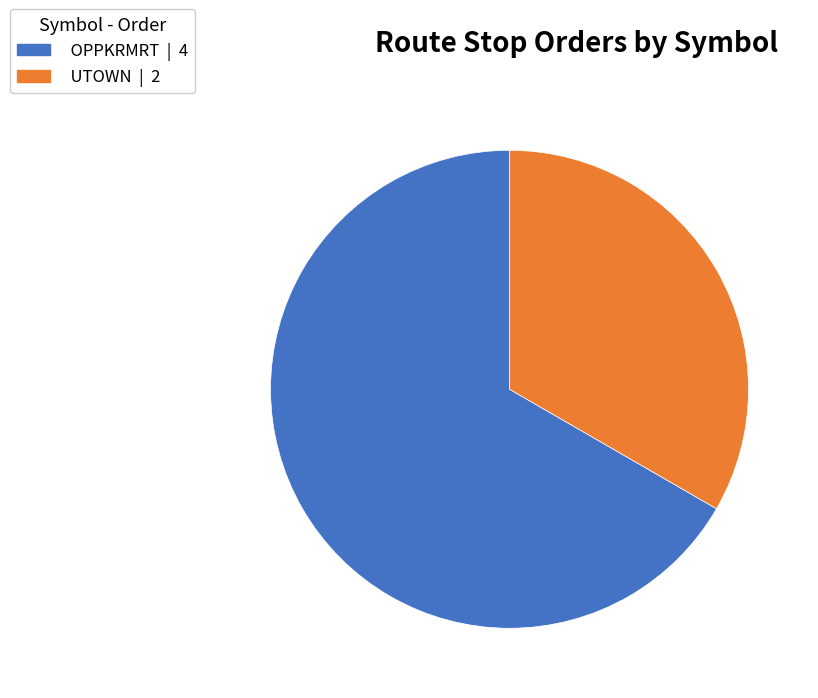

Is there any slice that represents more than half of the pie?

Yes